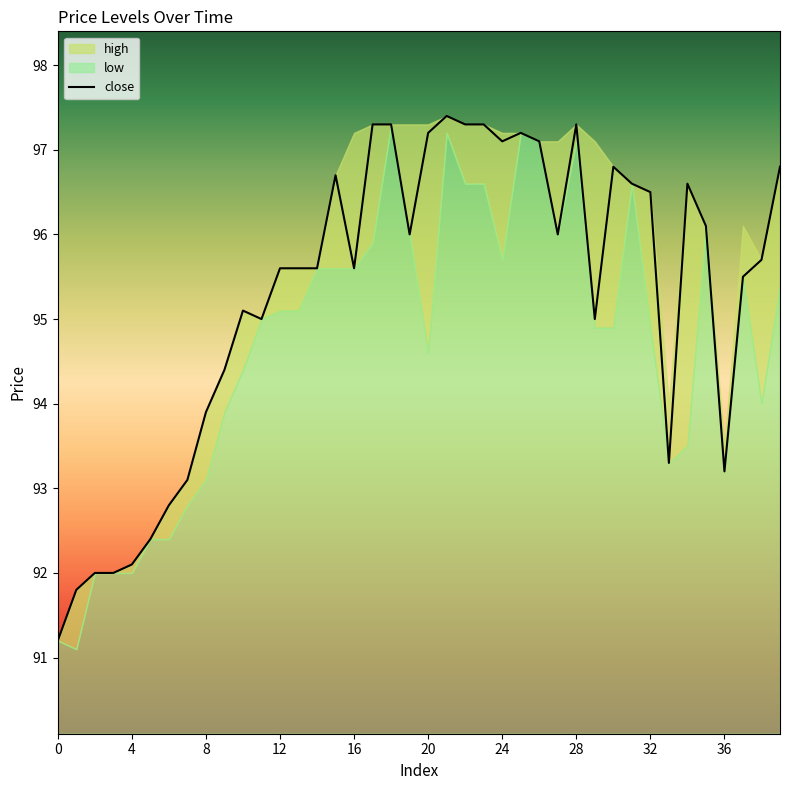

What is the label of the 28th point from the left?

27